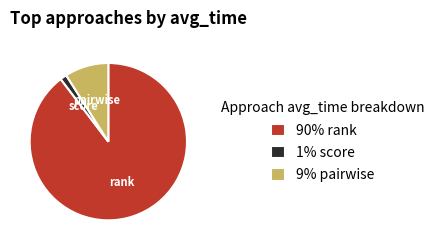

Is it true that 1% score is 1% of the pie?

True